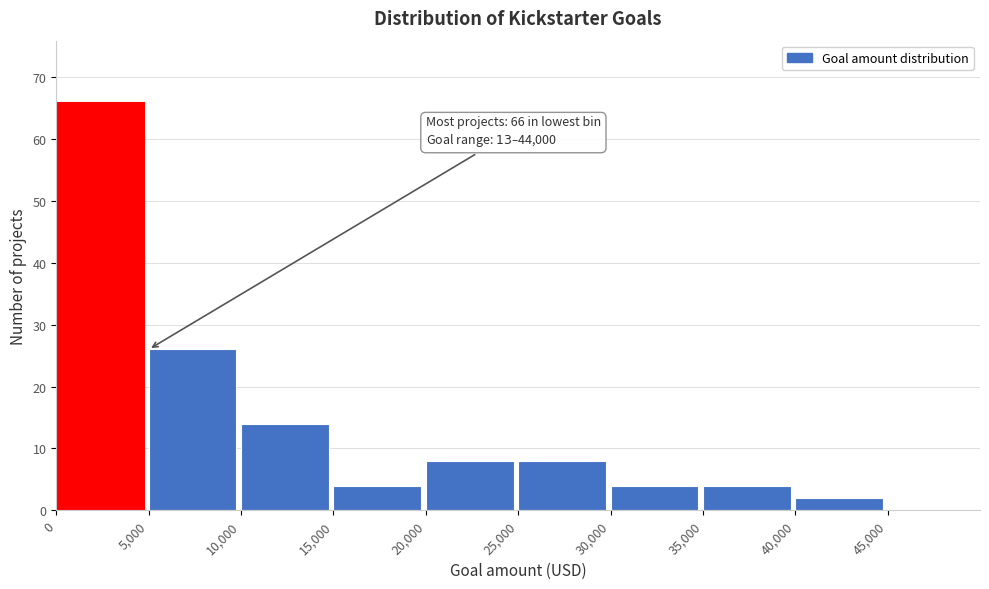

Over which range of the x-axis is the bar tallest?

0 to 5000